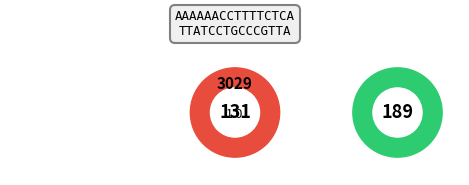

Between 1 and 8, which is larger?

8